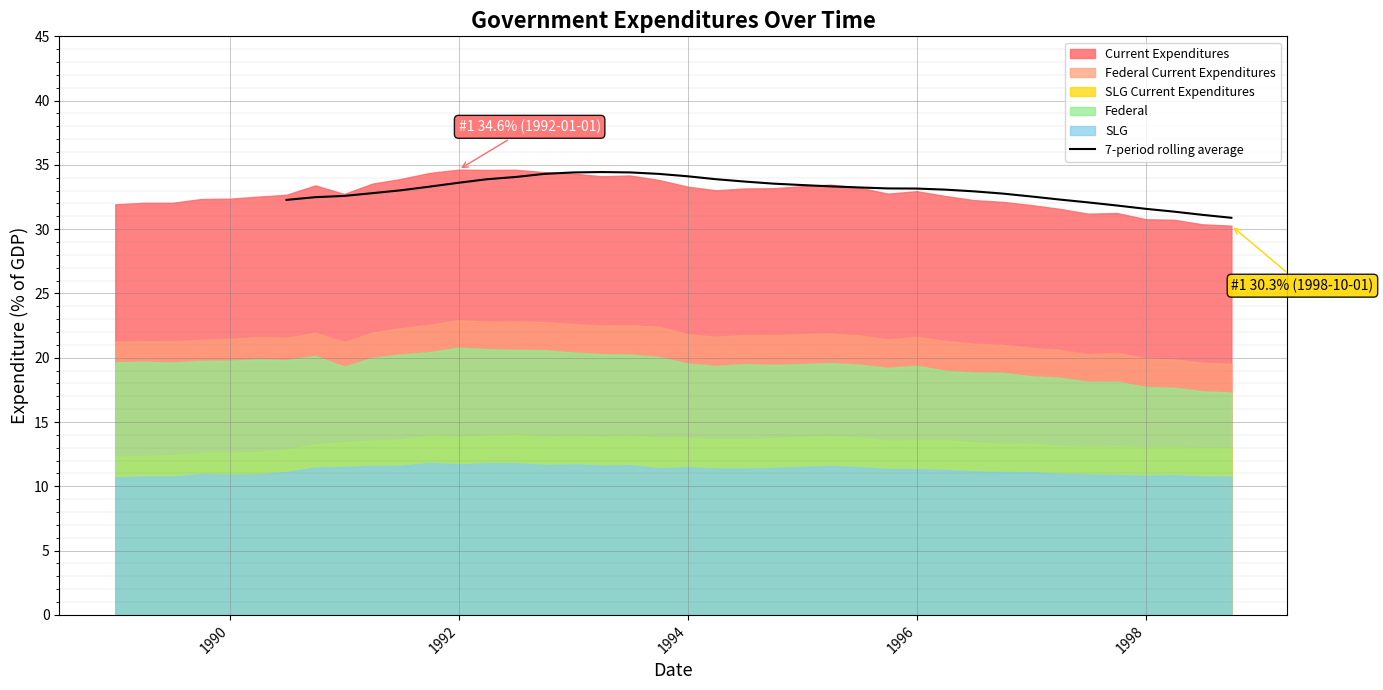

What is the maximum value for 7-period rolling average?

34.4